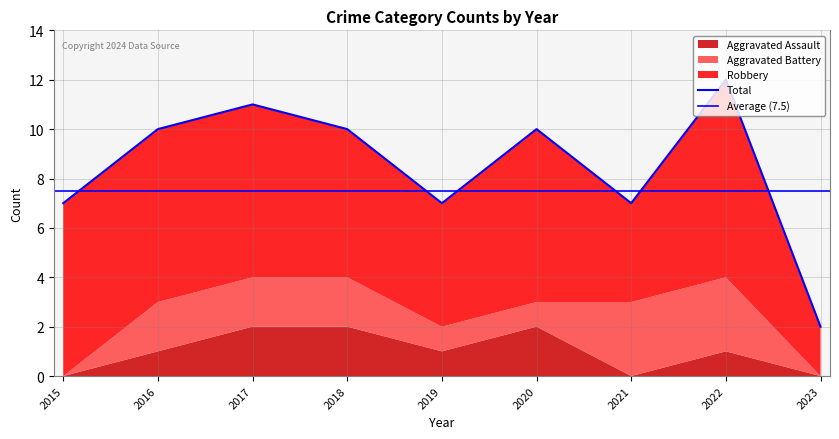

Does the chart have visible grid lines?

Yes